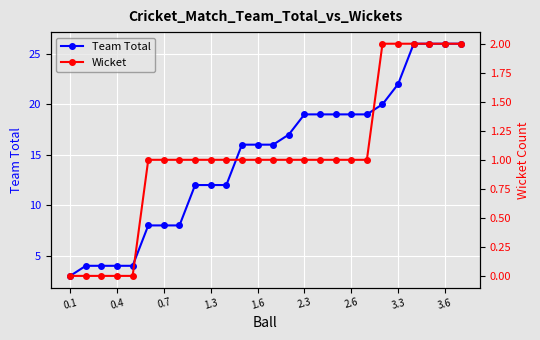

How many data points does each series have?

26